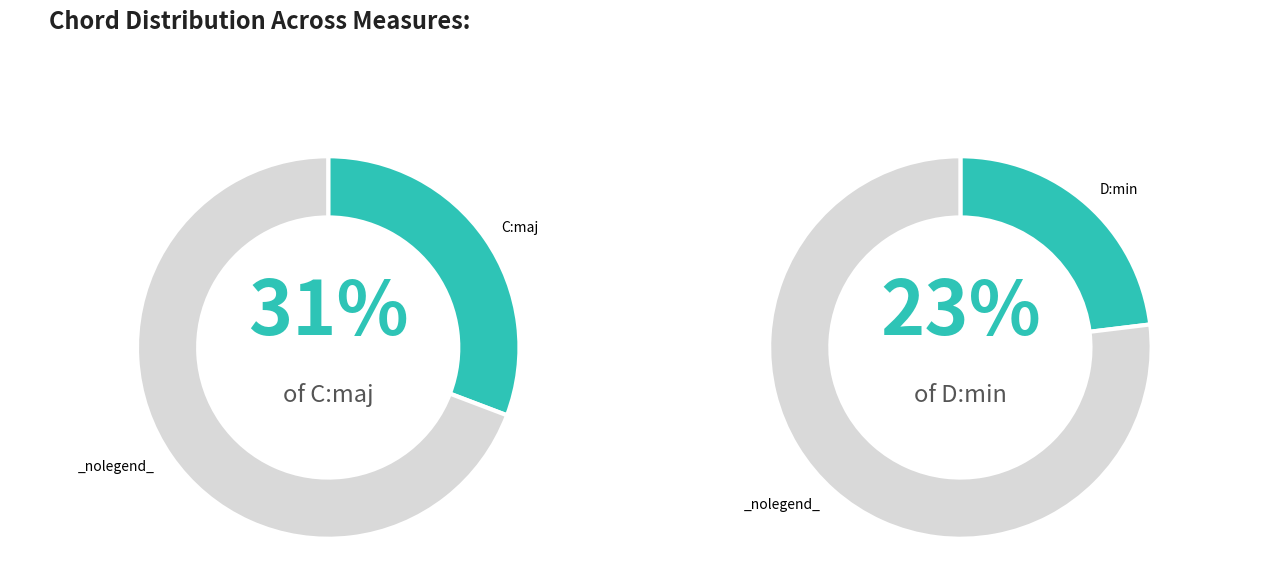

To the nearest percent, what percentage of the pie is C:maj?

31%